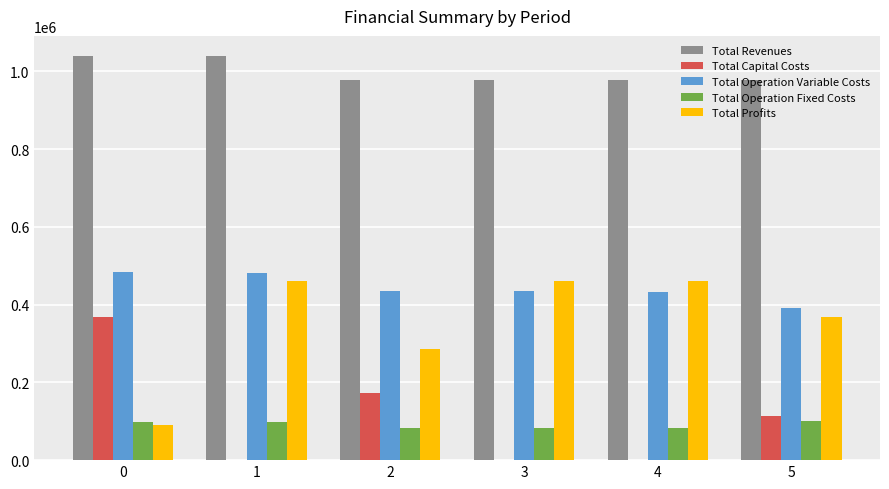

True or false: Total Profits has a value of 89789.5 at 0.

True